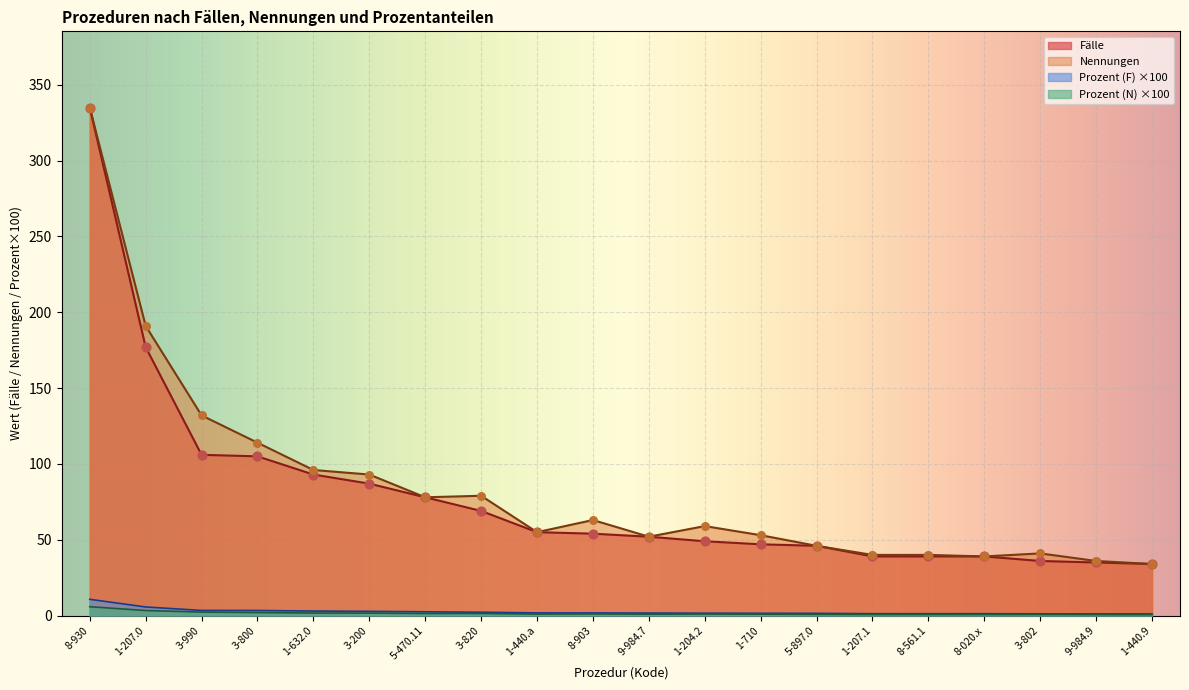

What is the total value across all series at 1-440.a?

112.7